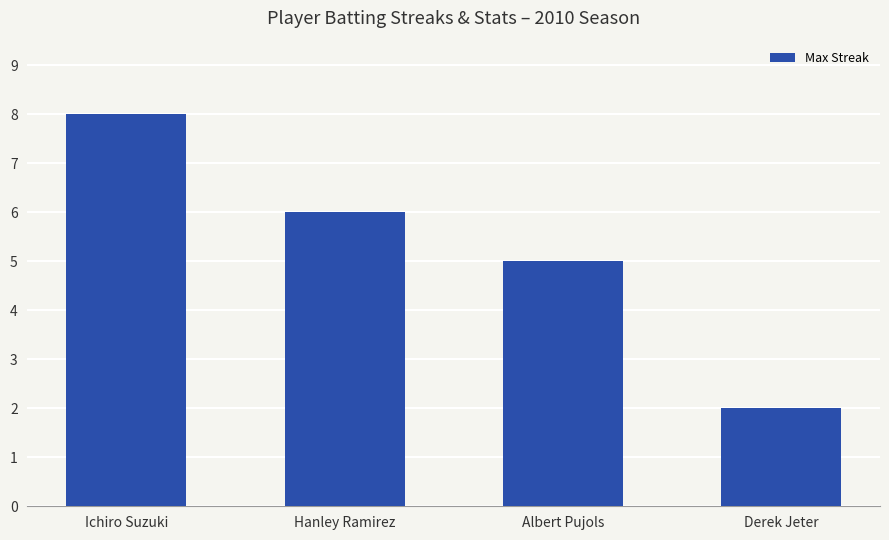

Which category has the highest value across all series?

Ichiro Suzuki